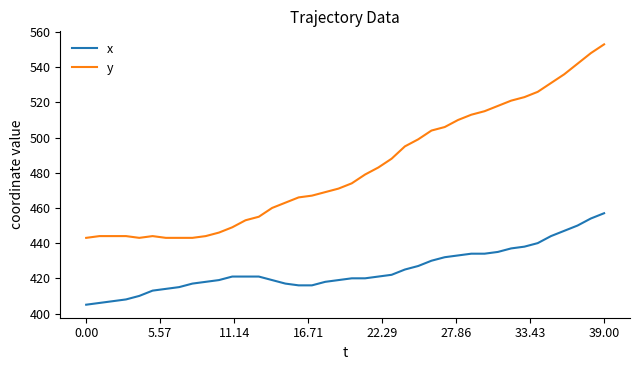

True or false: y and x cross at least once.

False